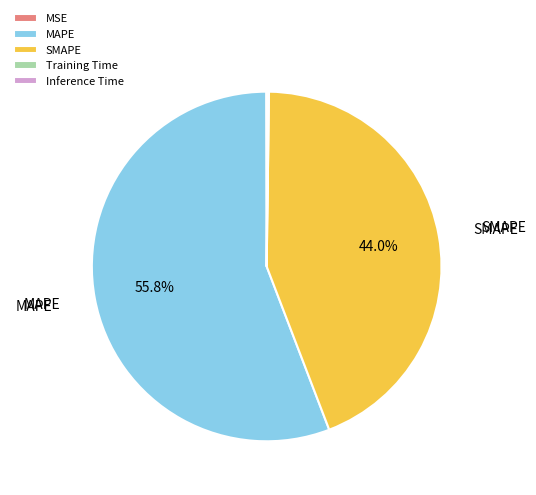

Does SMAPE account for over 50% of the chart?

No